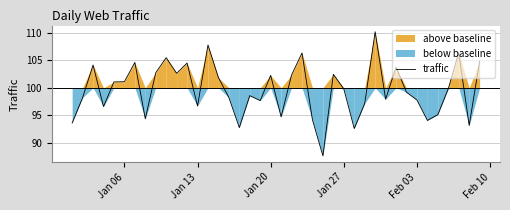

What is the difference between the second highest and minimum values?

20.2